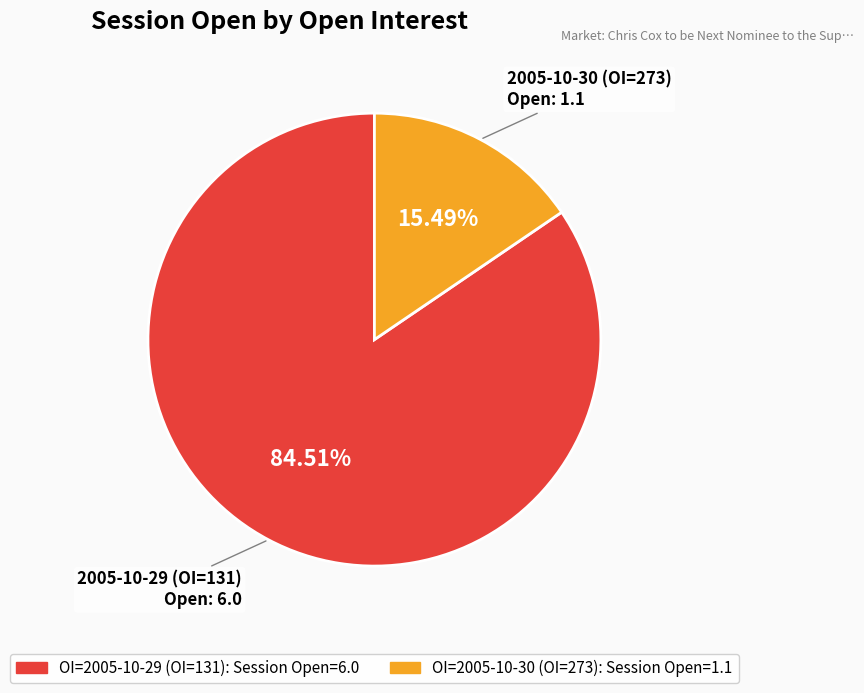

Is there a majority slice in this chart?

Yes